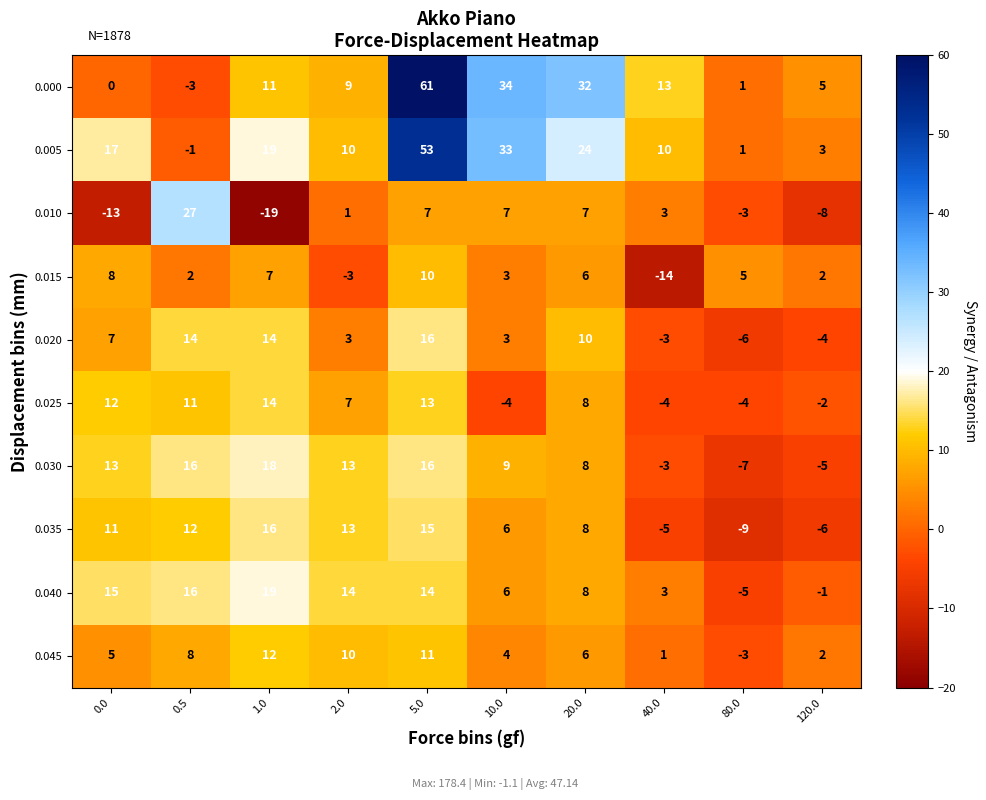

How many data points in 0.000 are less than 11?

5